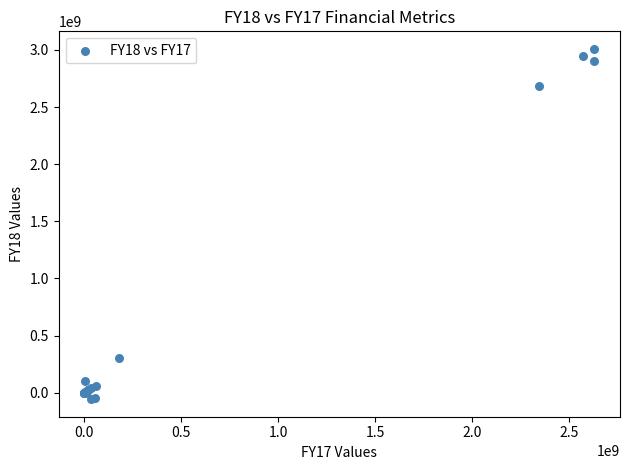

What Y value in the scatter plot is closest to 1476018673?

301490541.9